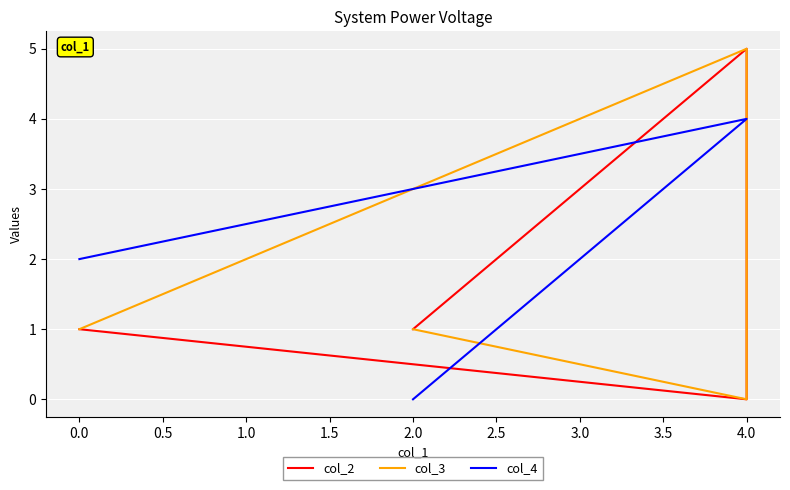

Which series has the widest spread of values?

col_2